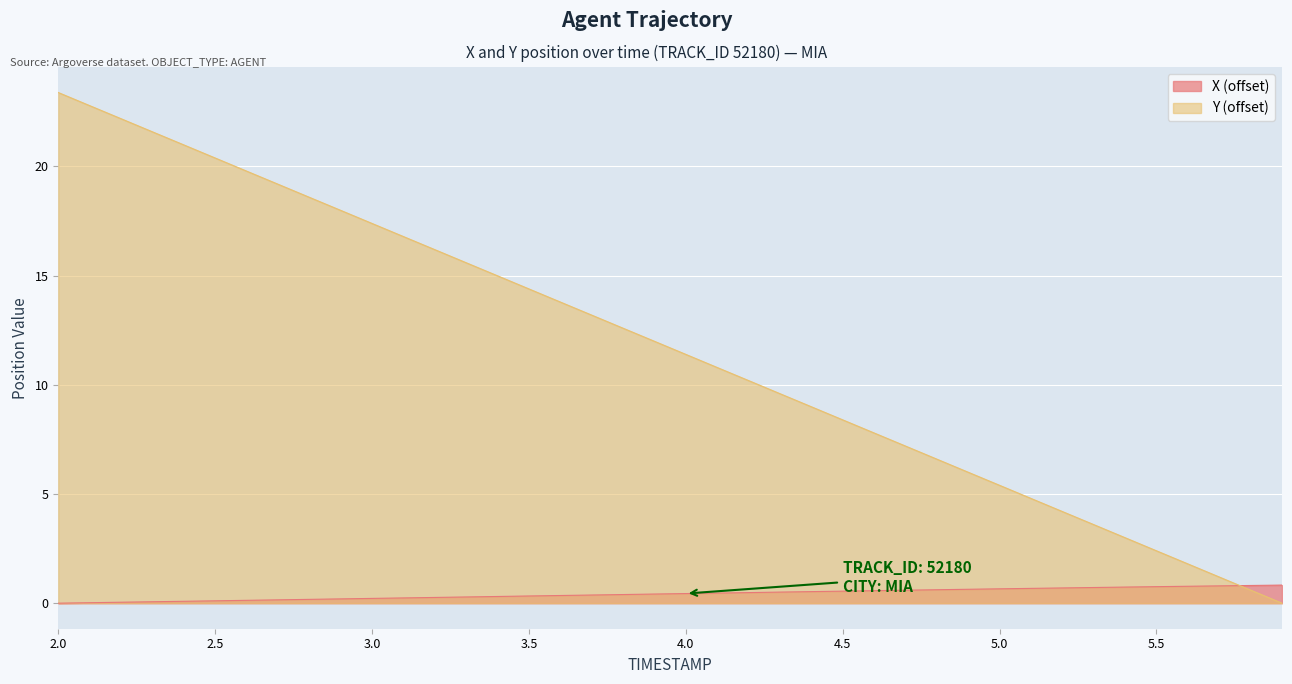

How many series are shown in this chart?

2